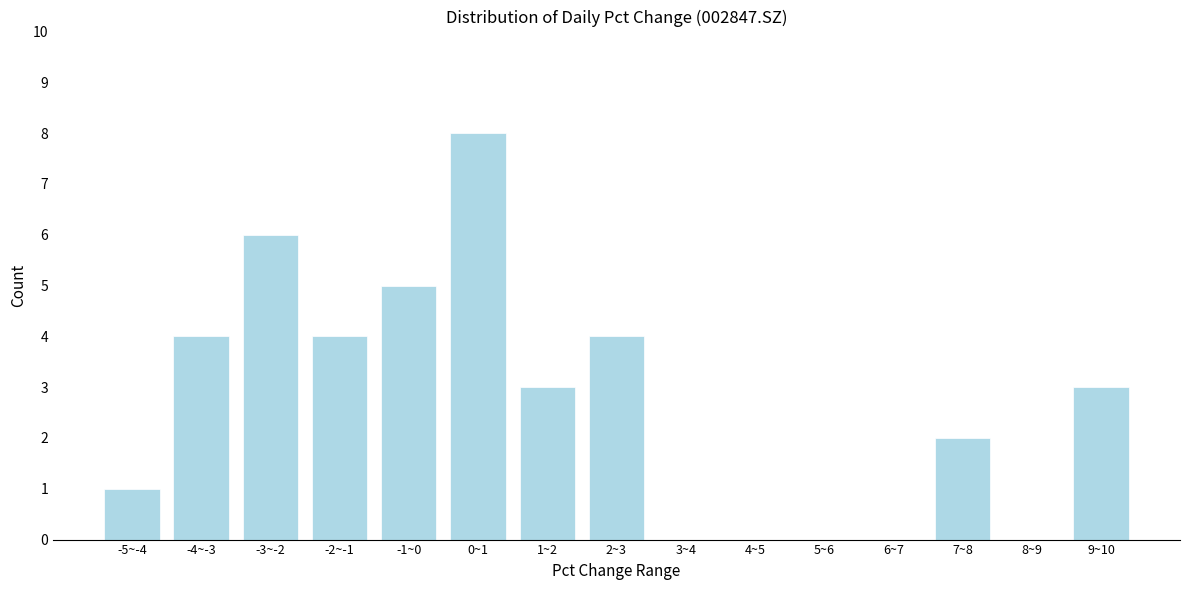

Reading right to left, transcribe all the data shown in this chart.

9~10=3	8~9=0	7~8=2	6~7=0	5~6=0	4~5=0	3~4=0	2~3=4	1~2=3	0~1=8	-1~0=5	-2~-1=4	-3~-2=6	-4~-3=4	-5~-4=1